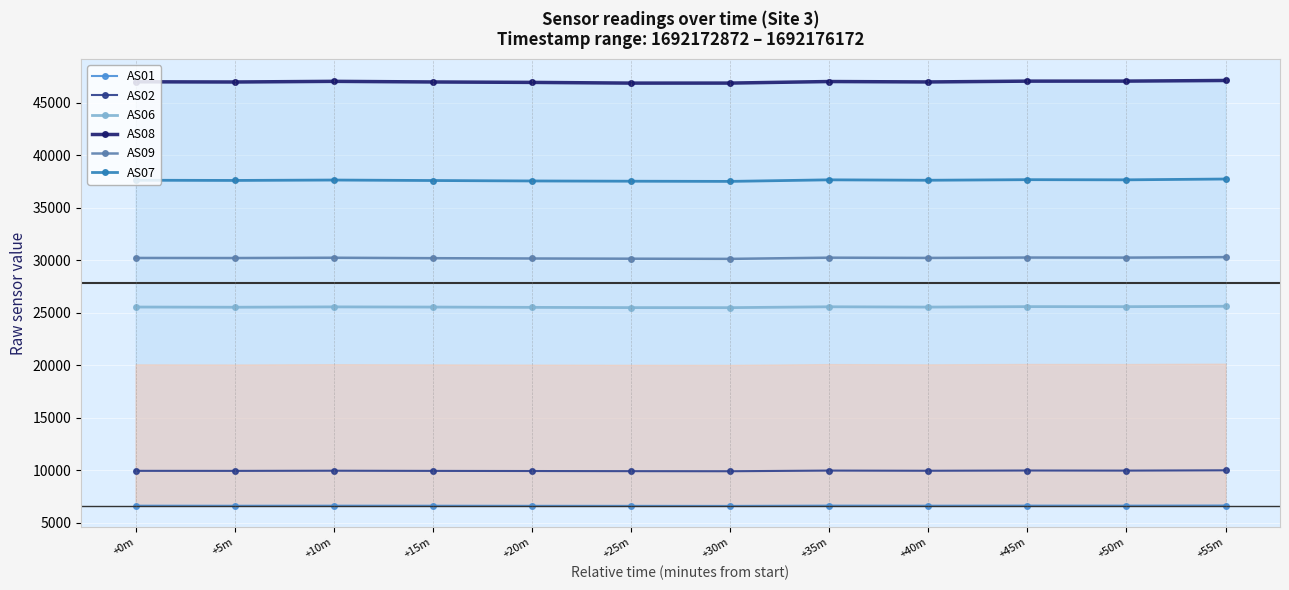

How many data points in AS01 are less than 6604?

6